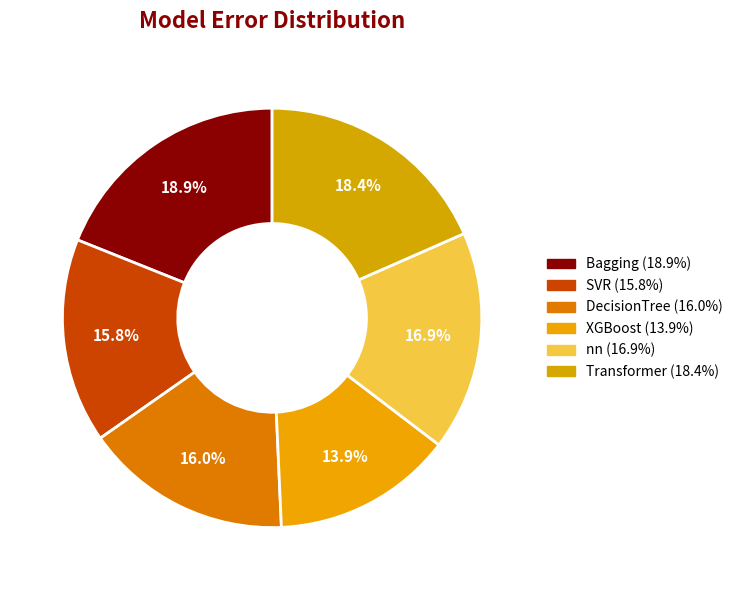

Is the sum of Bagging and Transformer greater than half?

No